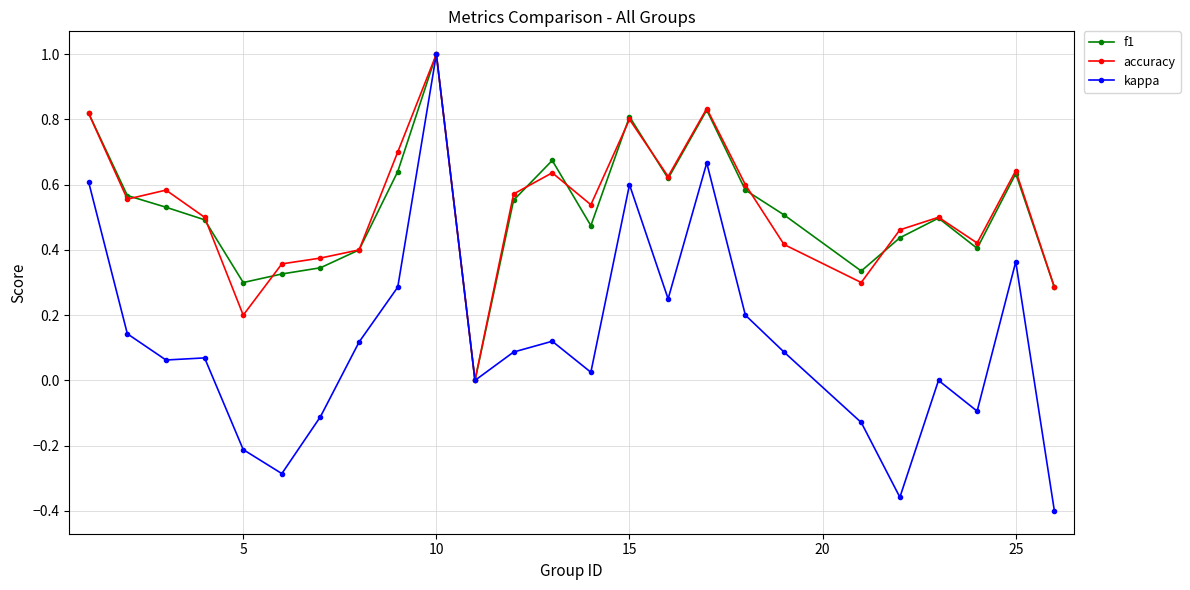

True or false: f1 has more than 2 points higher than both neighbors.

True